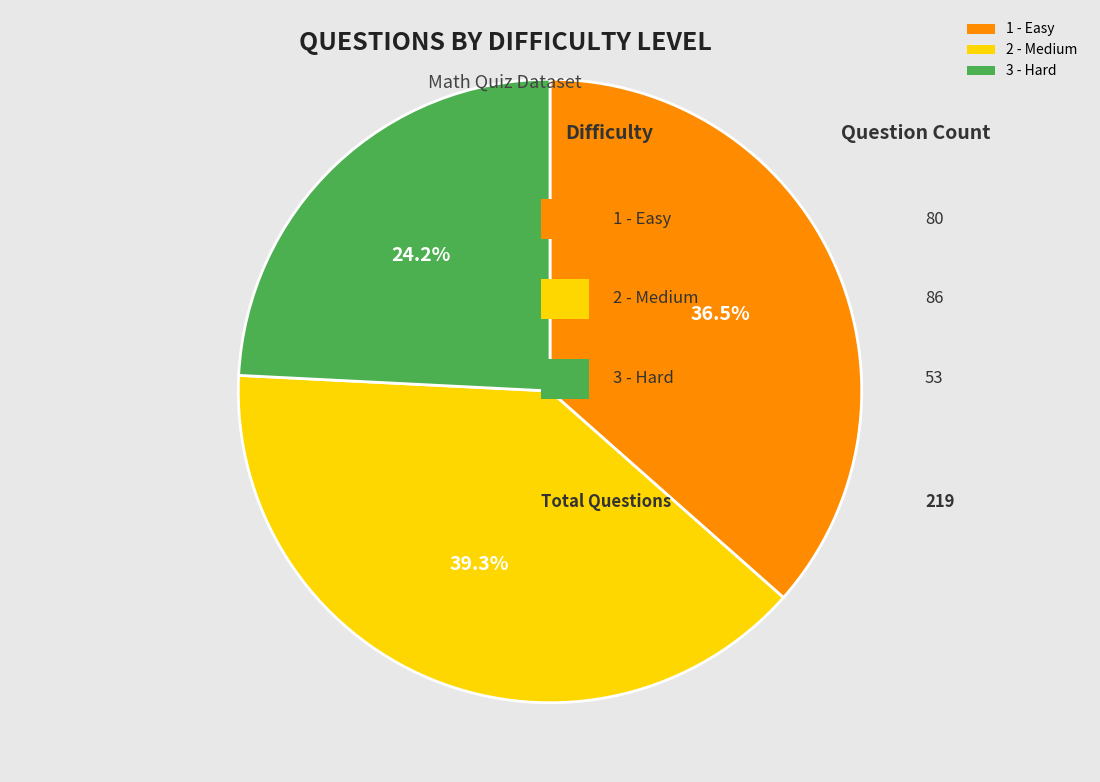

Approximately how many times larger is the value at 1 - Easy compared to 2 - Medium?

0.9